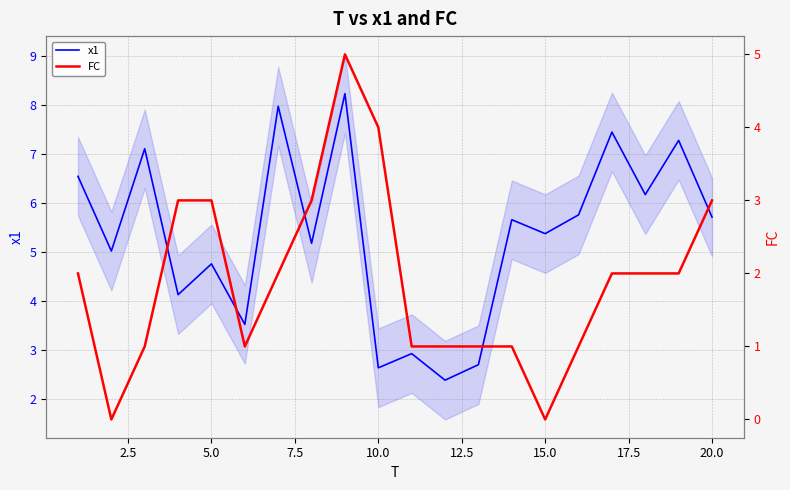

How many interior local peaks does the x1 series have?

8